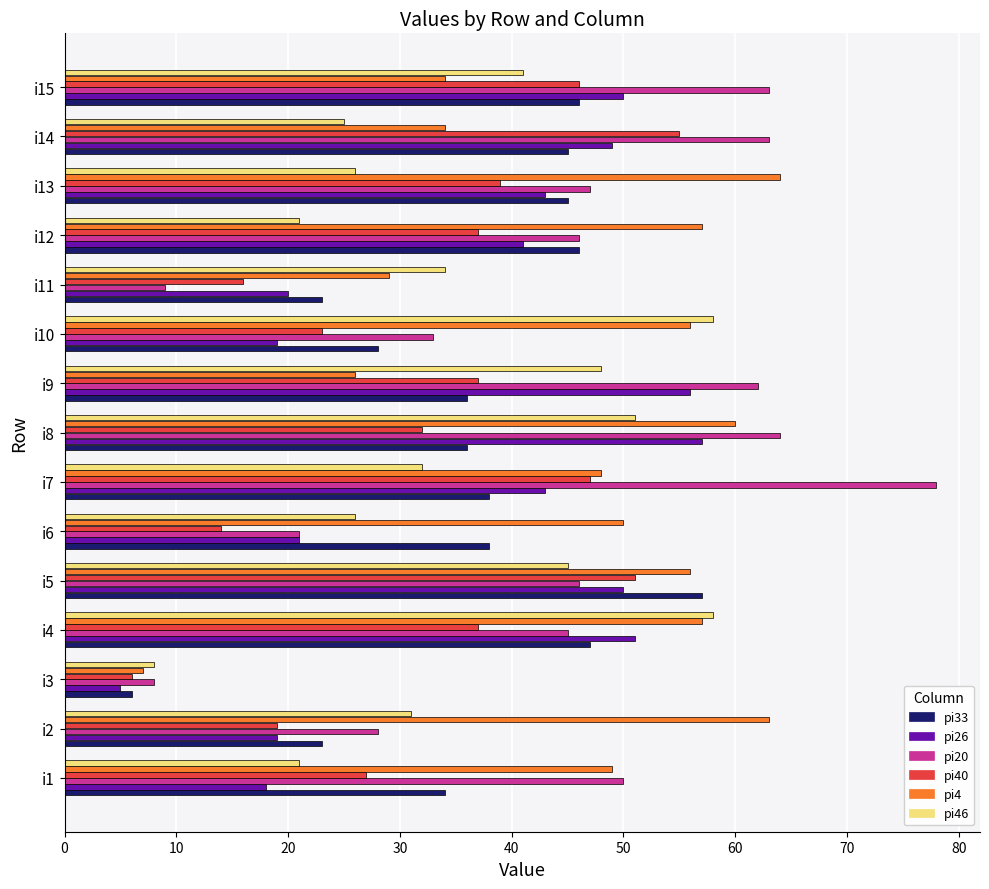

What is the minimum value for pi46?

8